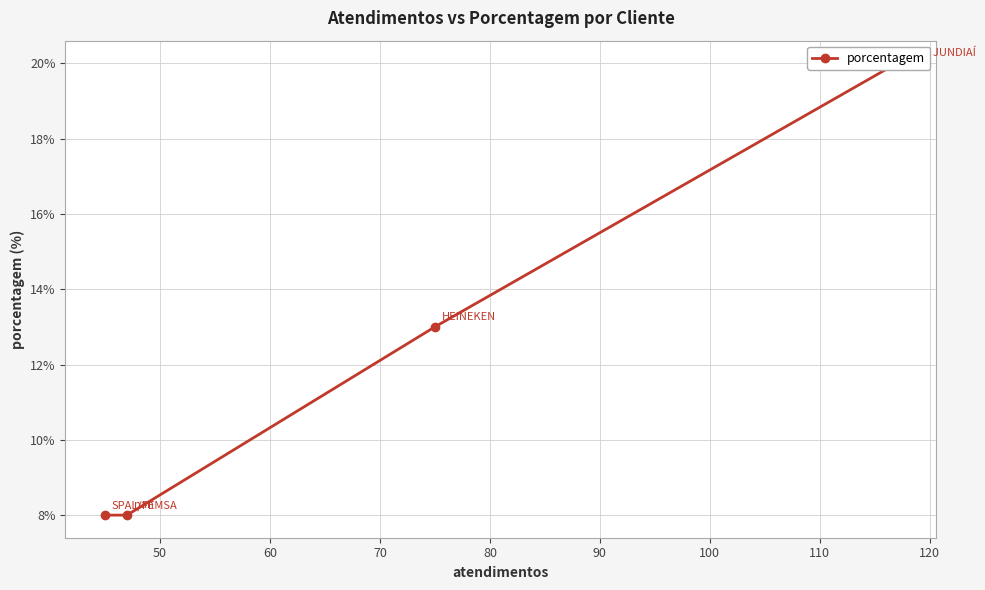

Is it true that the value at 40 is 27?

False